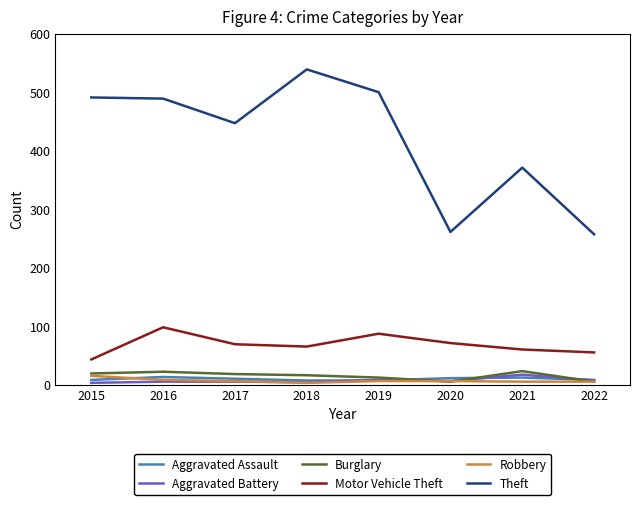

Which series has the largest total across all categories?

Theft